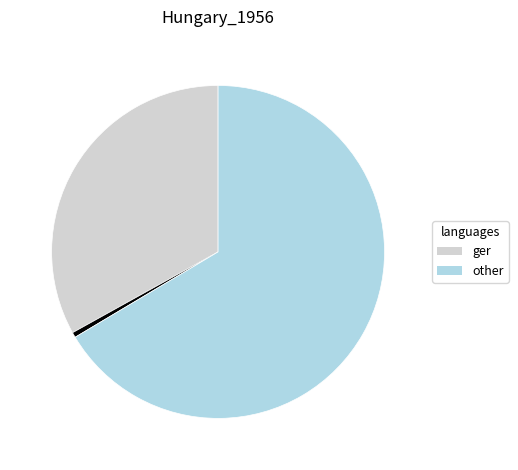

Is there a majority slice in this chart?

Yes